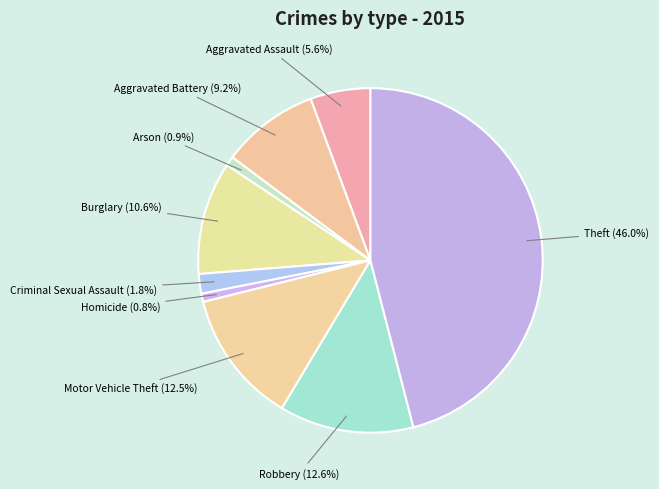

True or false: Burglary accounts for 11% of the total.

True